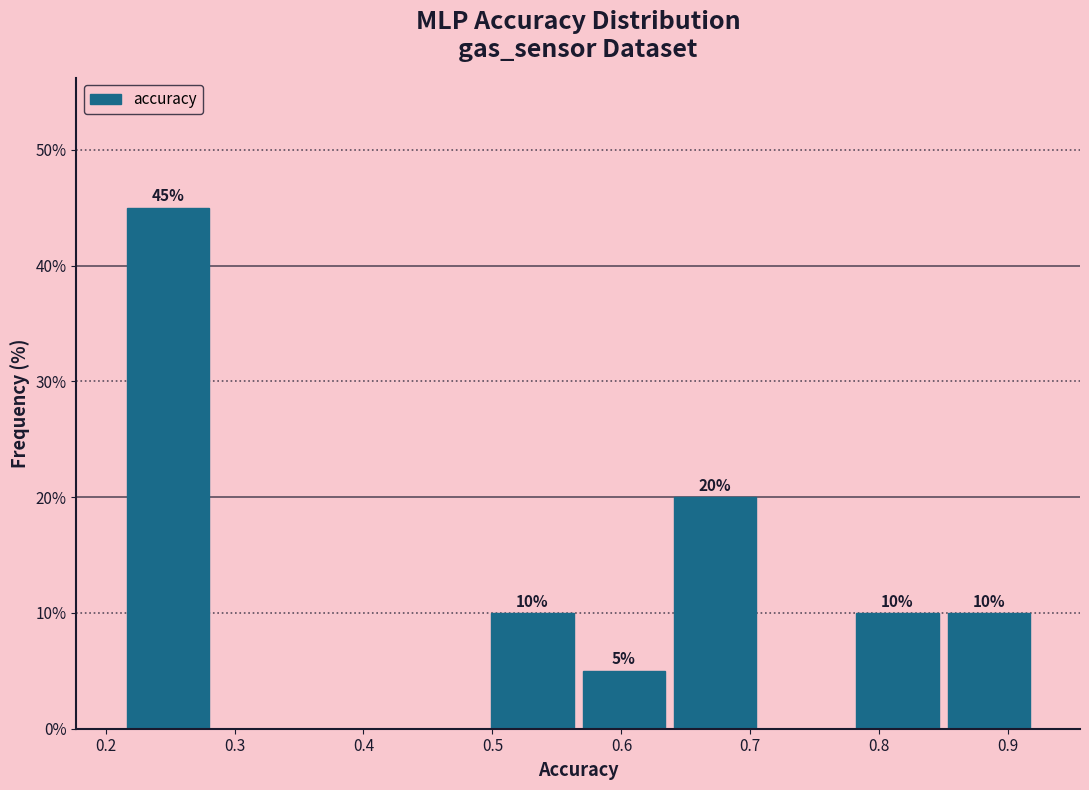

Over which range of the x-axis is the bar tallest?

0.21 to 0.28